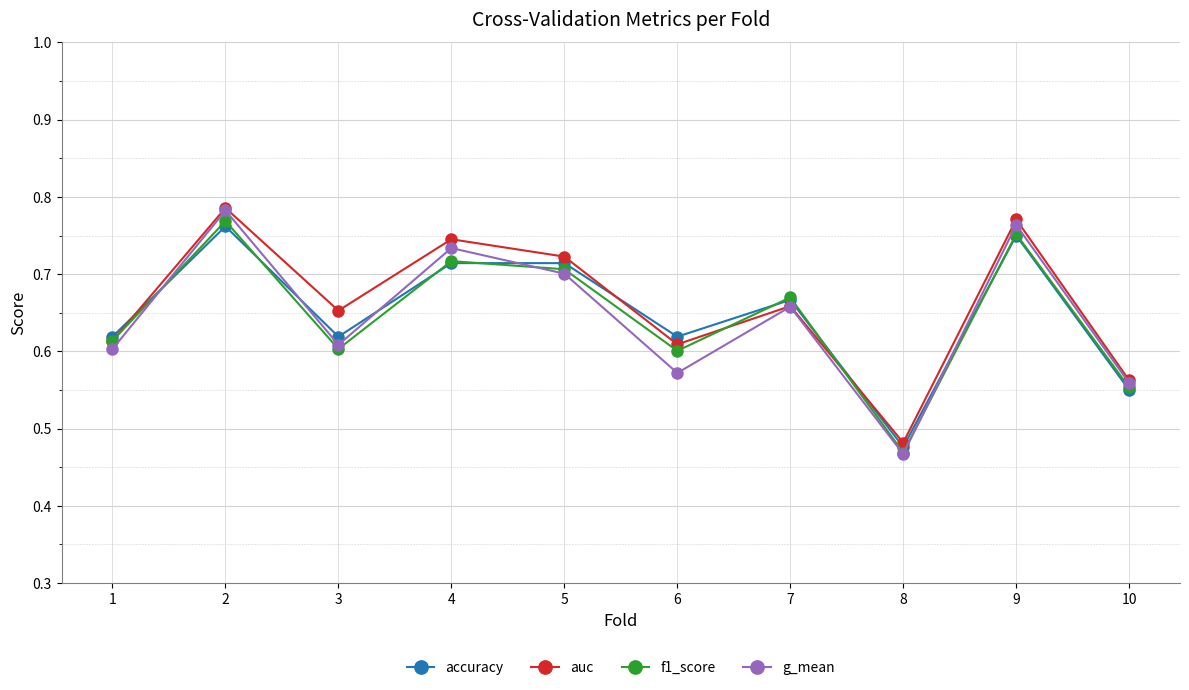

Count the f1_score values in the range 0 to 1.

10